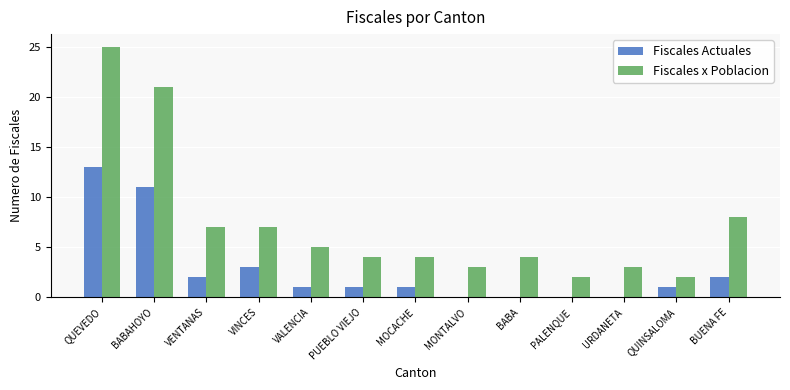

How many data points does each series have?

13